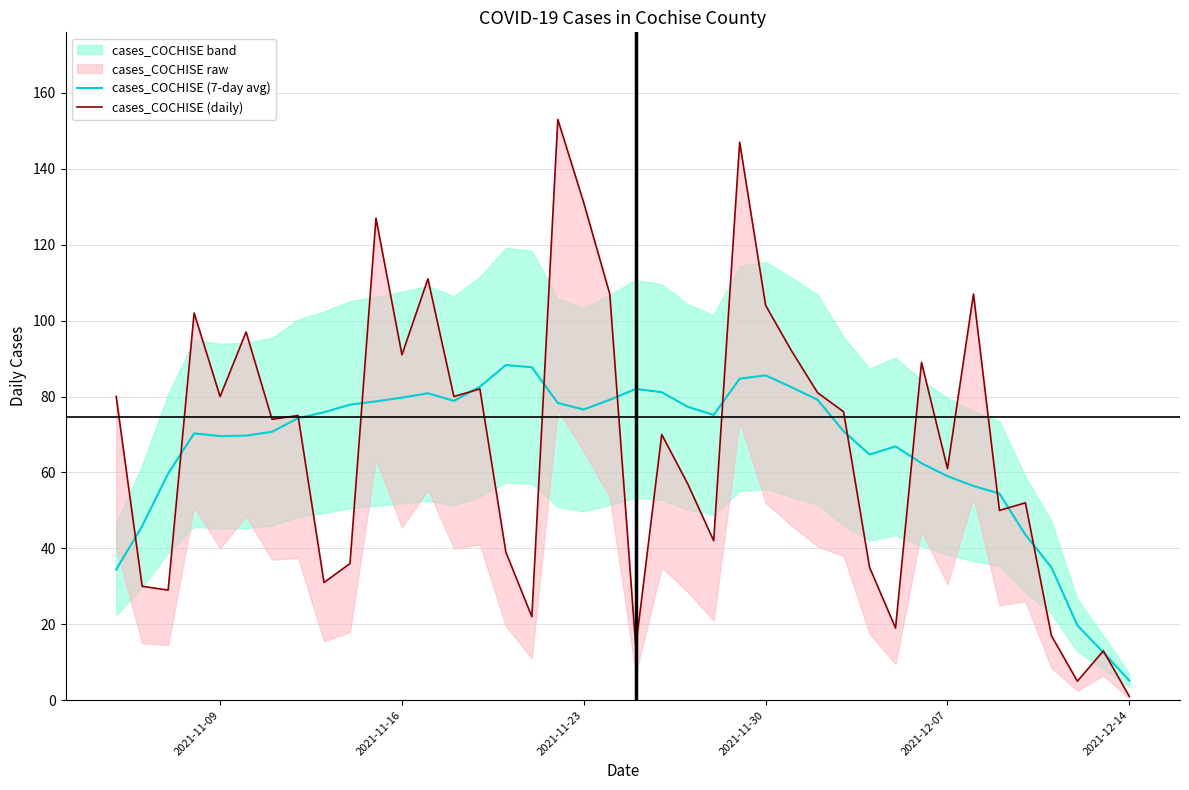

True or false: cases_COCHISE (daily) and cases_COCHISE (7-day avg) intersect in this chart.

True